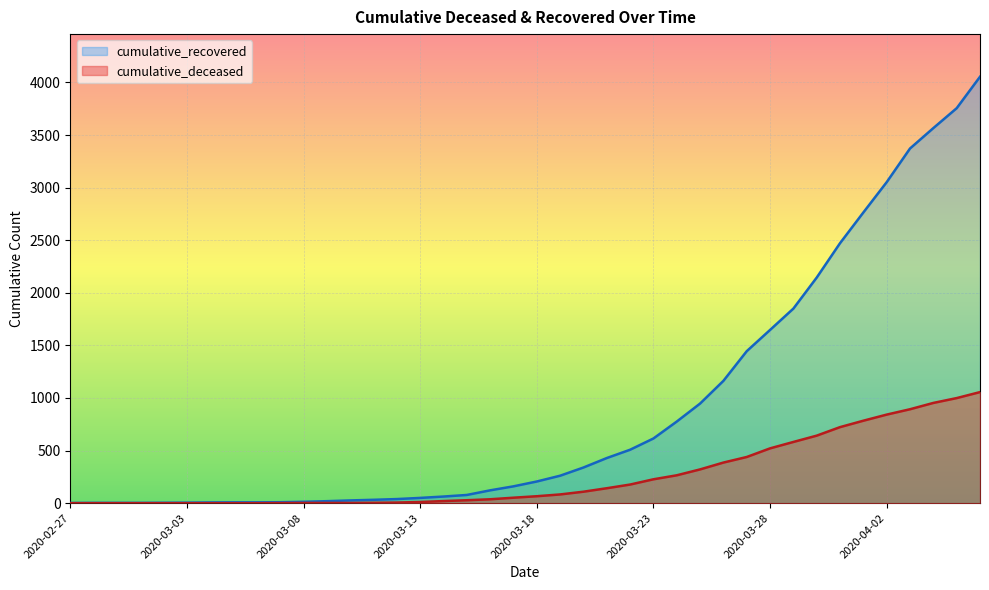

What is the difference between the second highest and minimum values in the cumulative_deceased series?

999